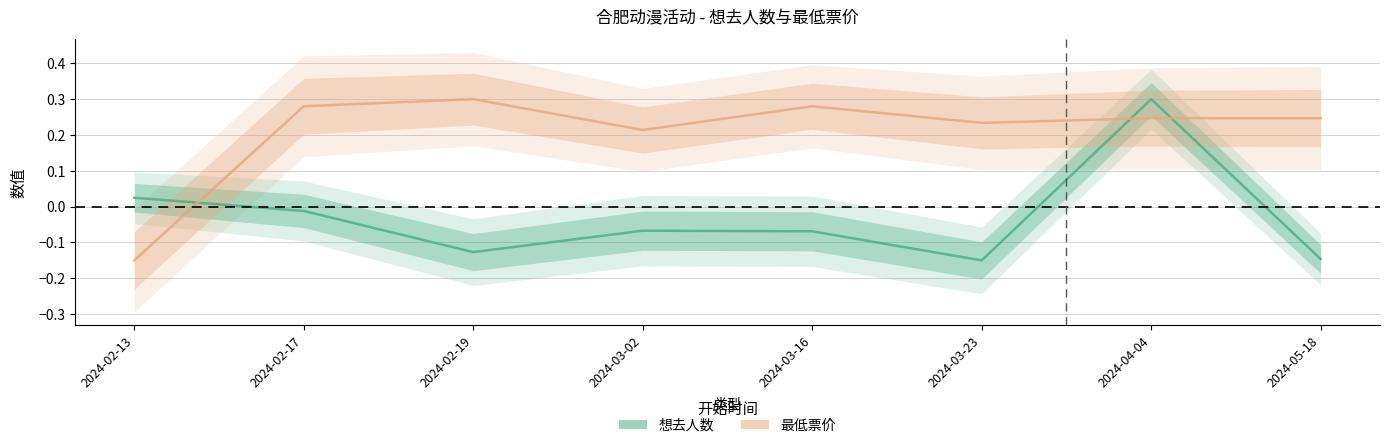

Rank the series by their average value, from lowest to highest.

想去人数, 最低票价